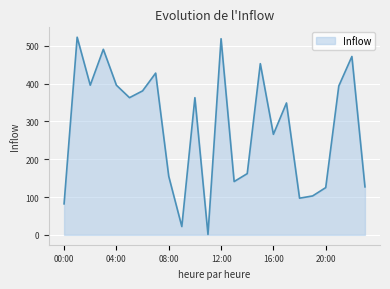

What is the difference between the maximum and minimum values?

522